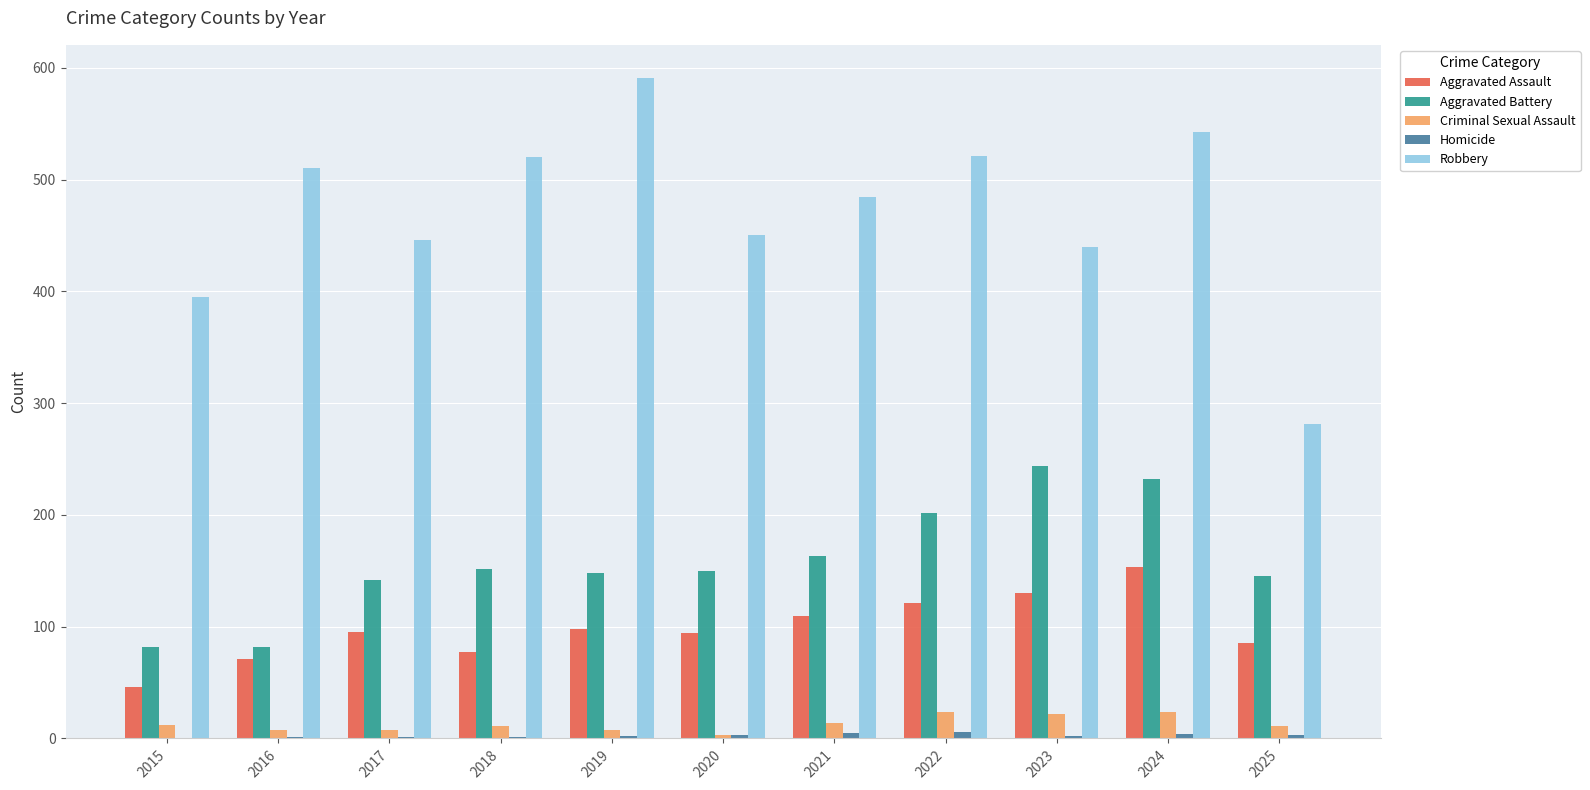

What is the sum of all Aggravated Assault values?

1080